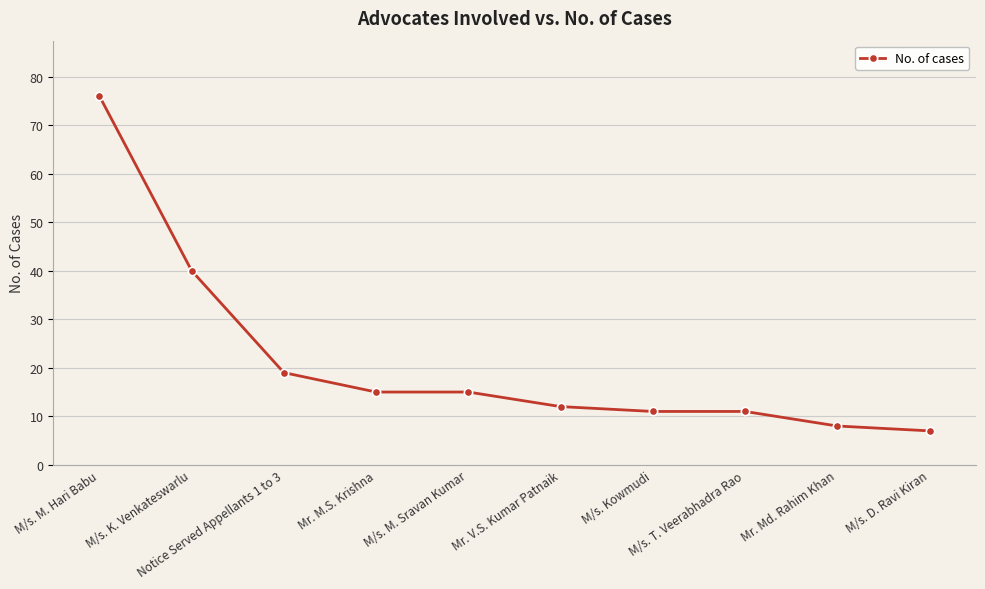

Which label corresponds to the largest value in the chart?

M/s. M. Hari Babu